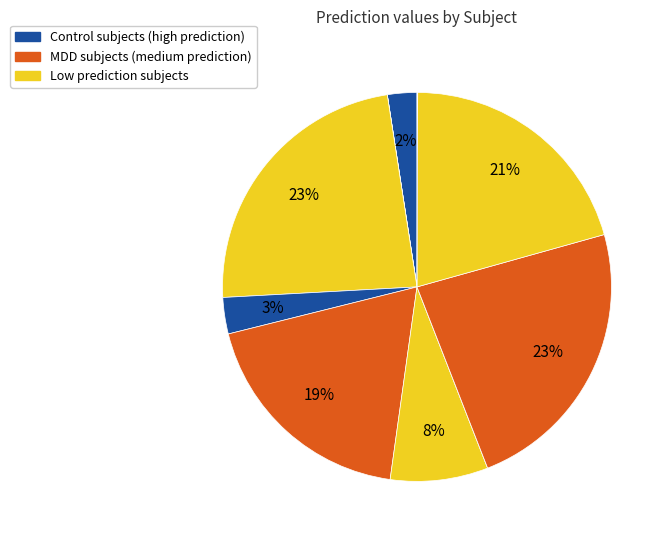

To the nearest percent, what is the difference between the largest and smallest slice percentages?

23%